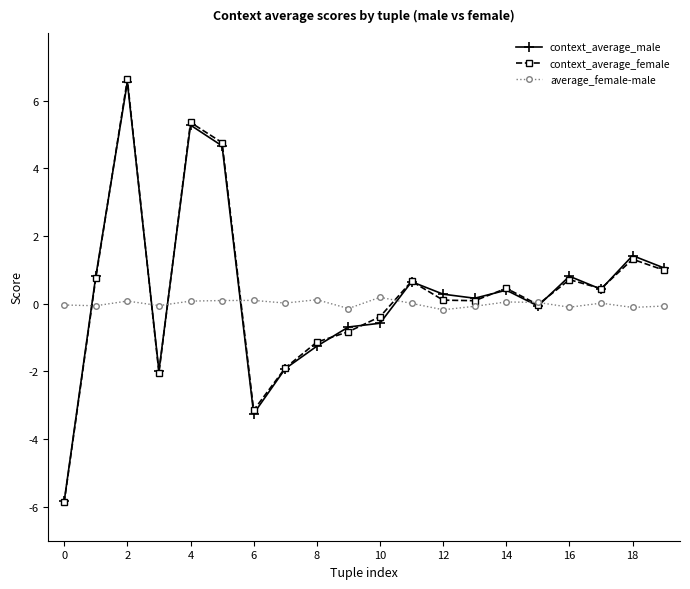

What is the value of the context_average_male point at the 8th from the left?

-1.9